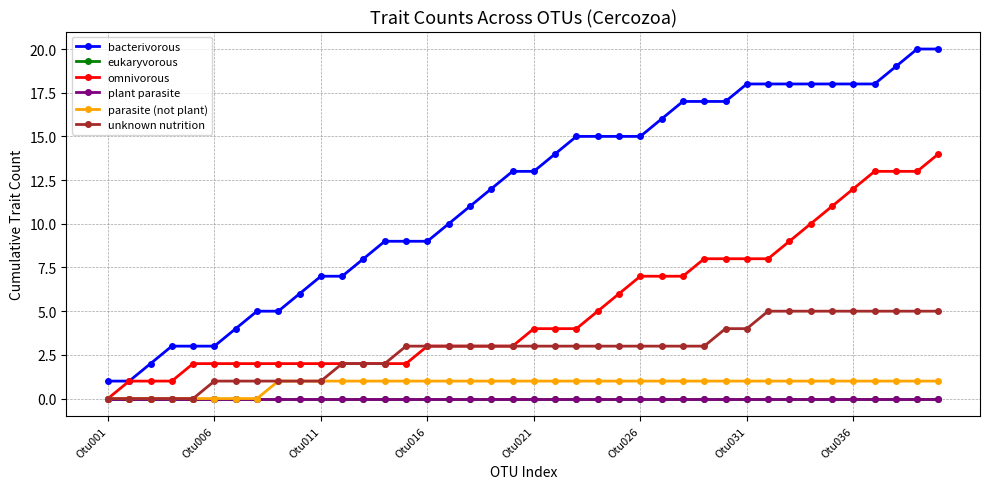

True or false: omnivorous has more than 2 interior local peaks.

False